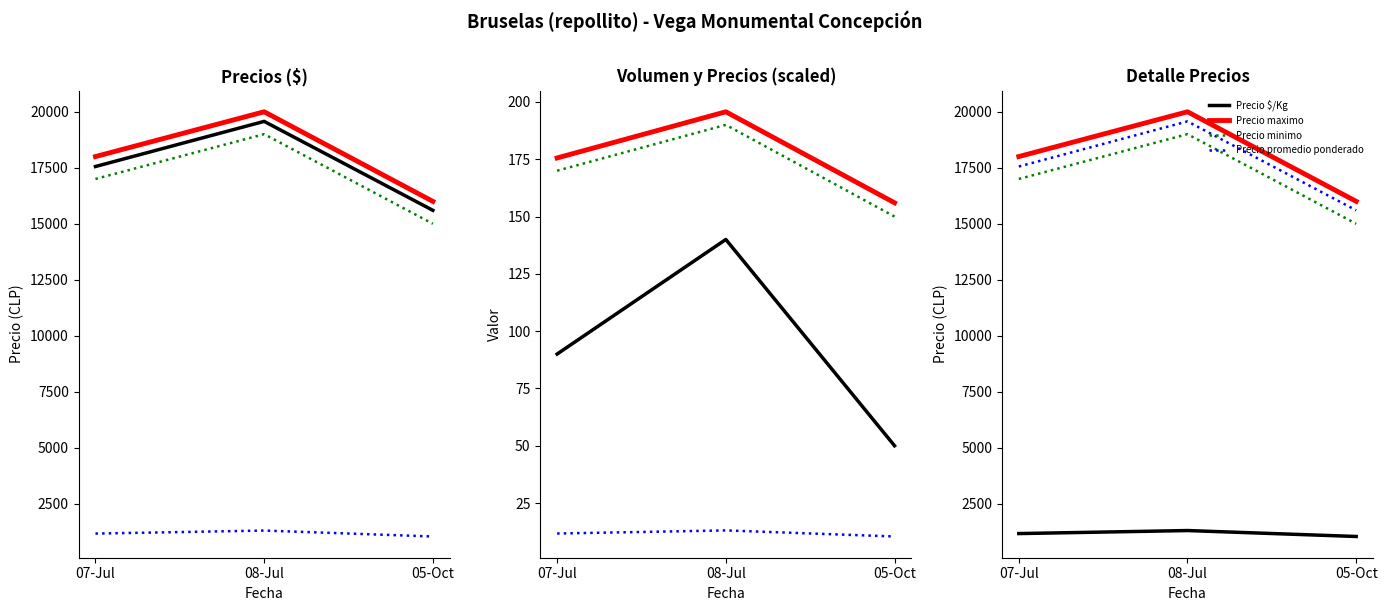

What is the total value across all series at 08-Jul?

60016